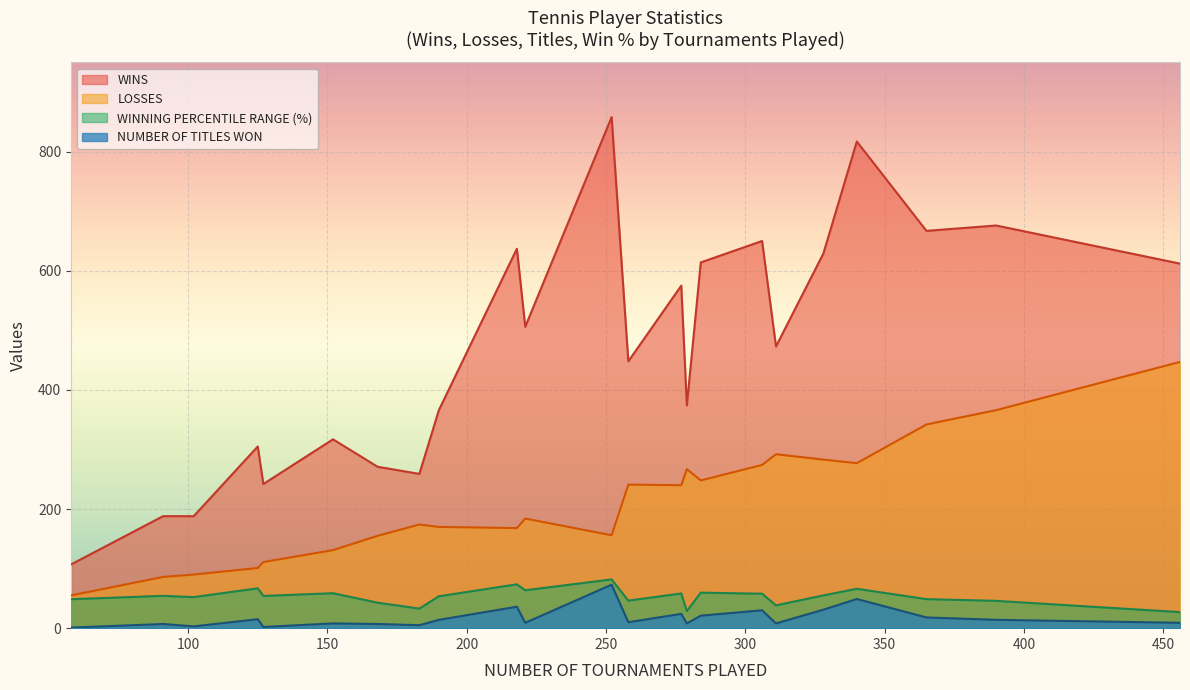

What is the highest value of the LOSSES series?

447.0